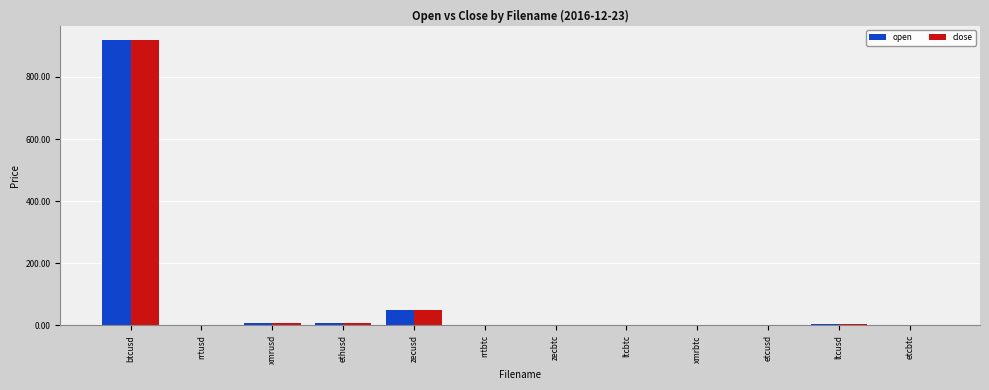

How many groups of bars are there?

12